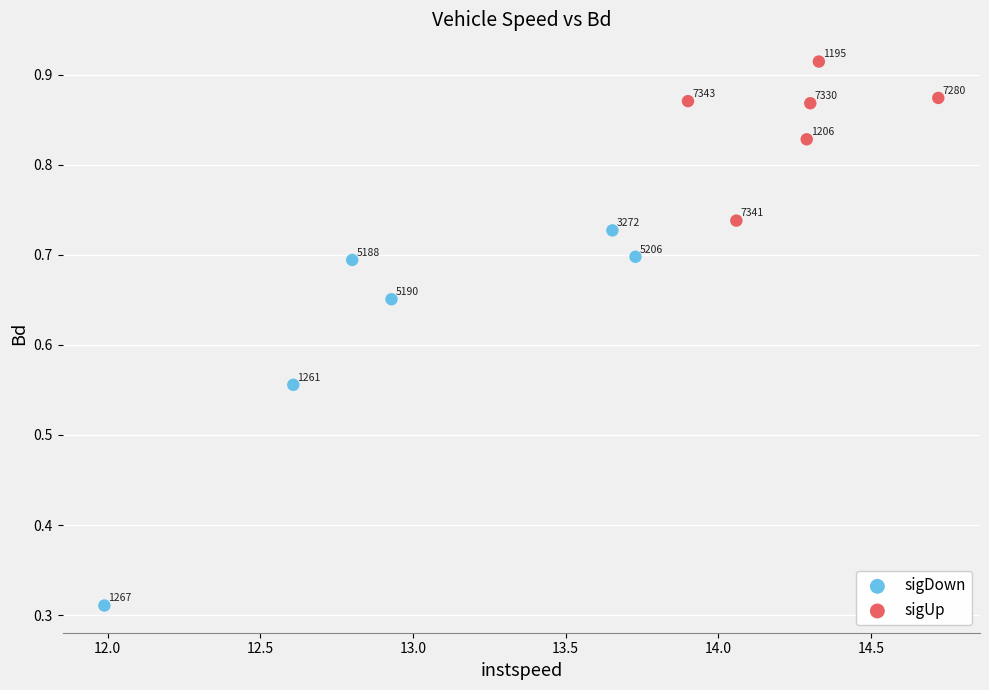

Which series contains the lowest Y value?

sigDown